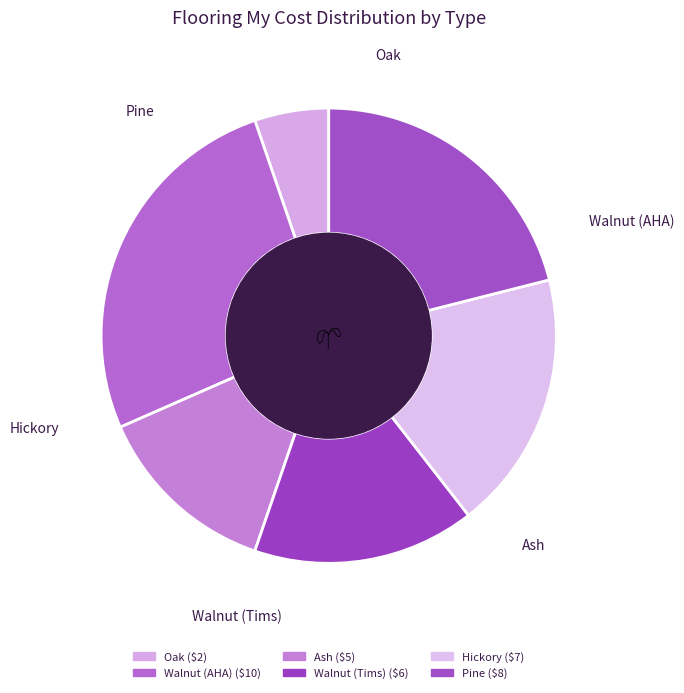

To the nearest percent, what is the average slice percentage?

17%